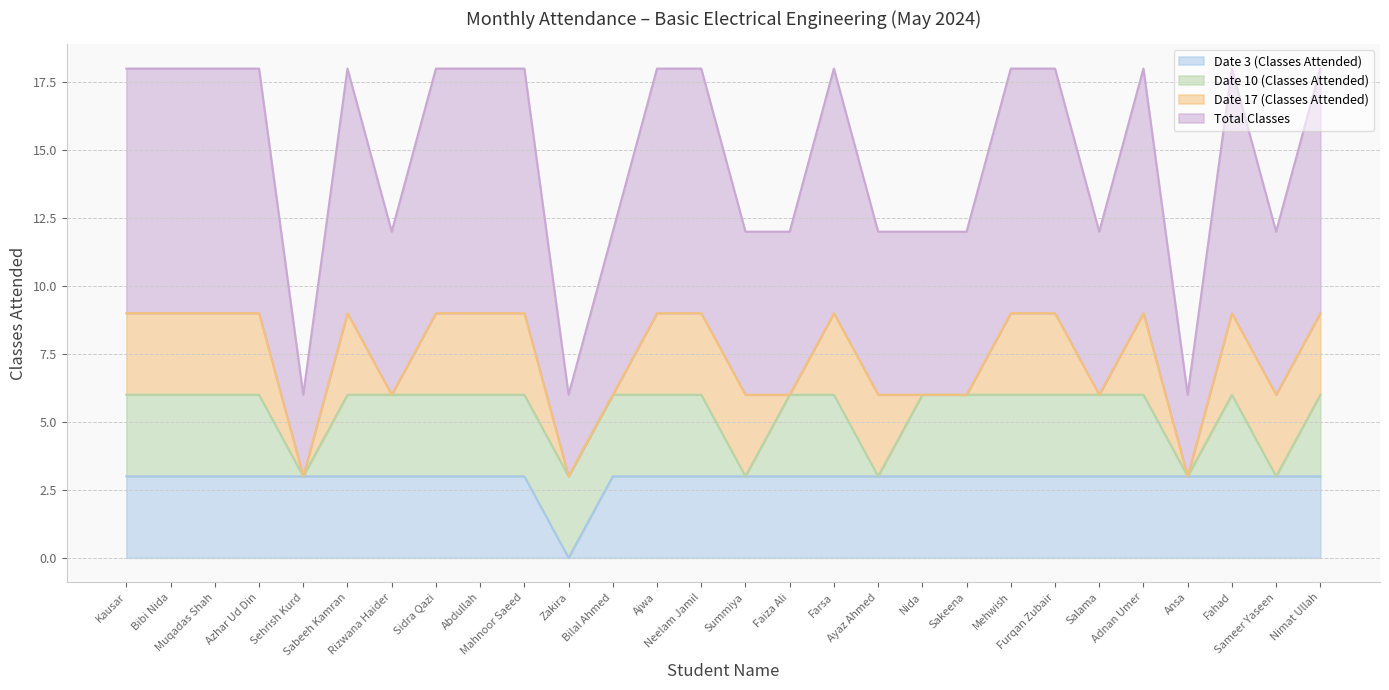

Does the chart have visible grid lines?

Yes